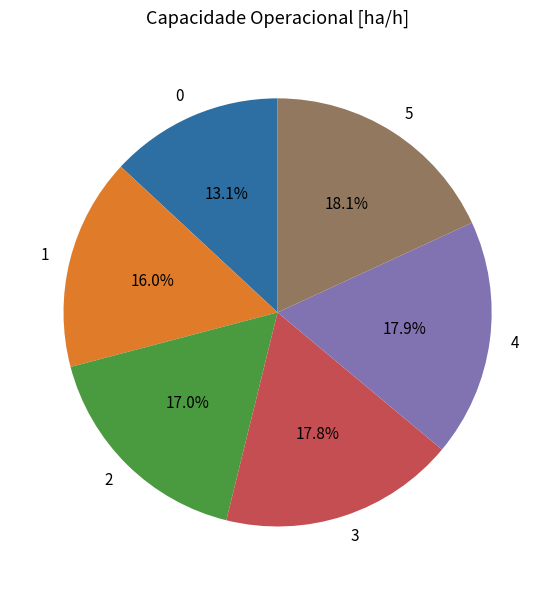

To the nearest percent, what portion does 1 represent?

16%